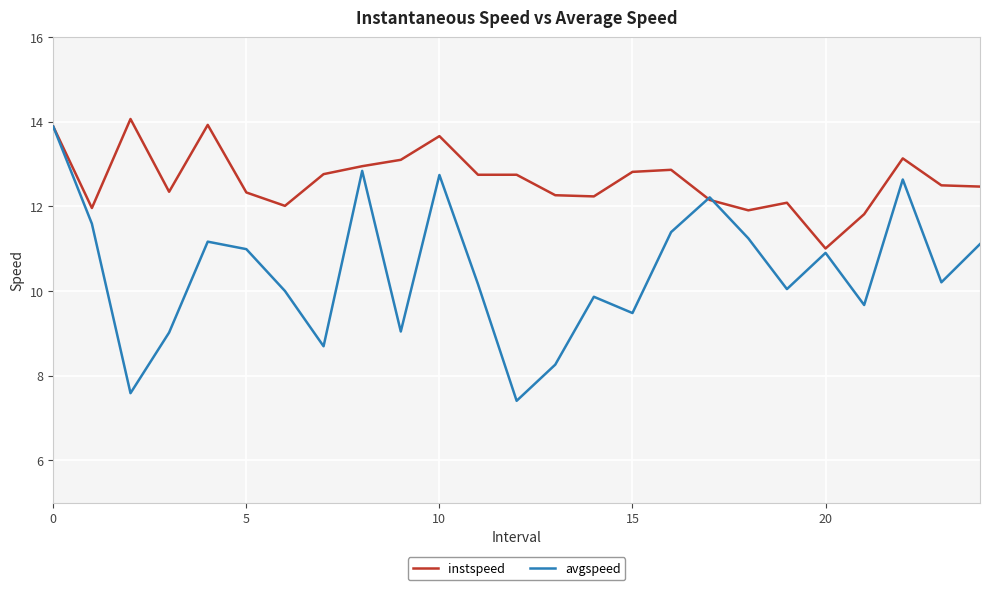

Which series has the largest range (max minus min)?

avgspeed